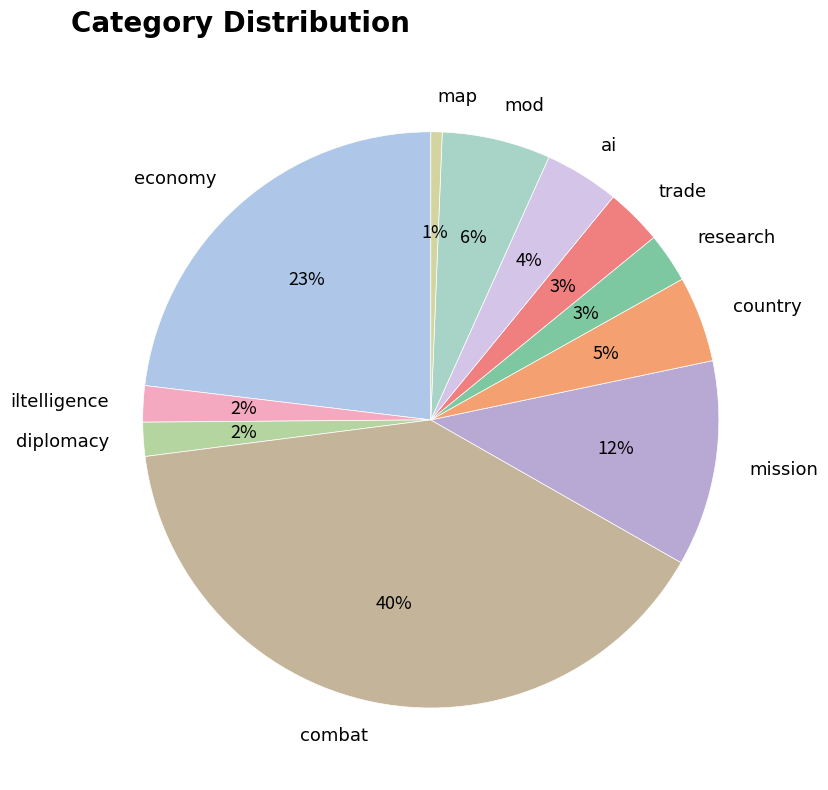

Do map and trade together represent more than half of the pie?

No